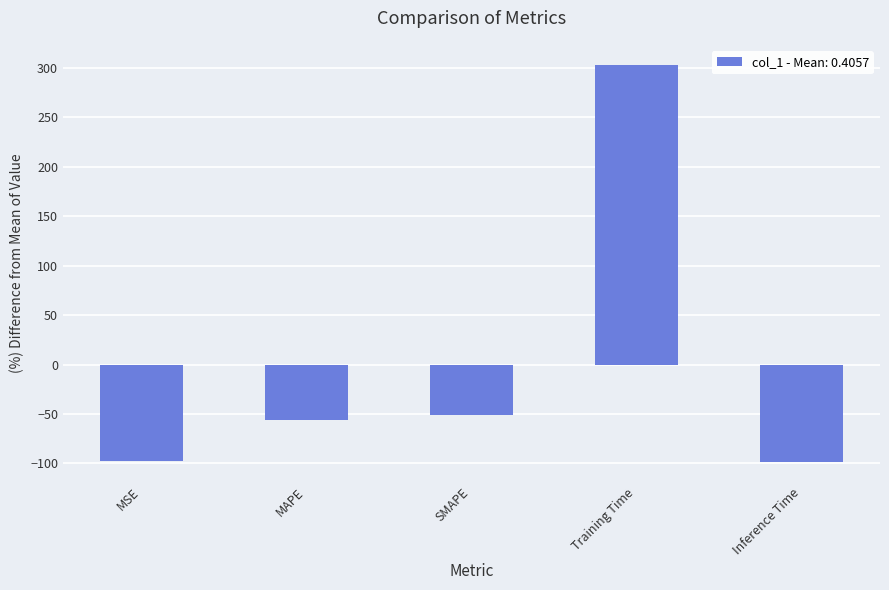

The chart shows a value of -39.7 at Inference Time. True or false?

False